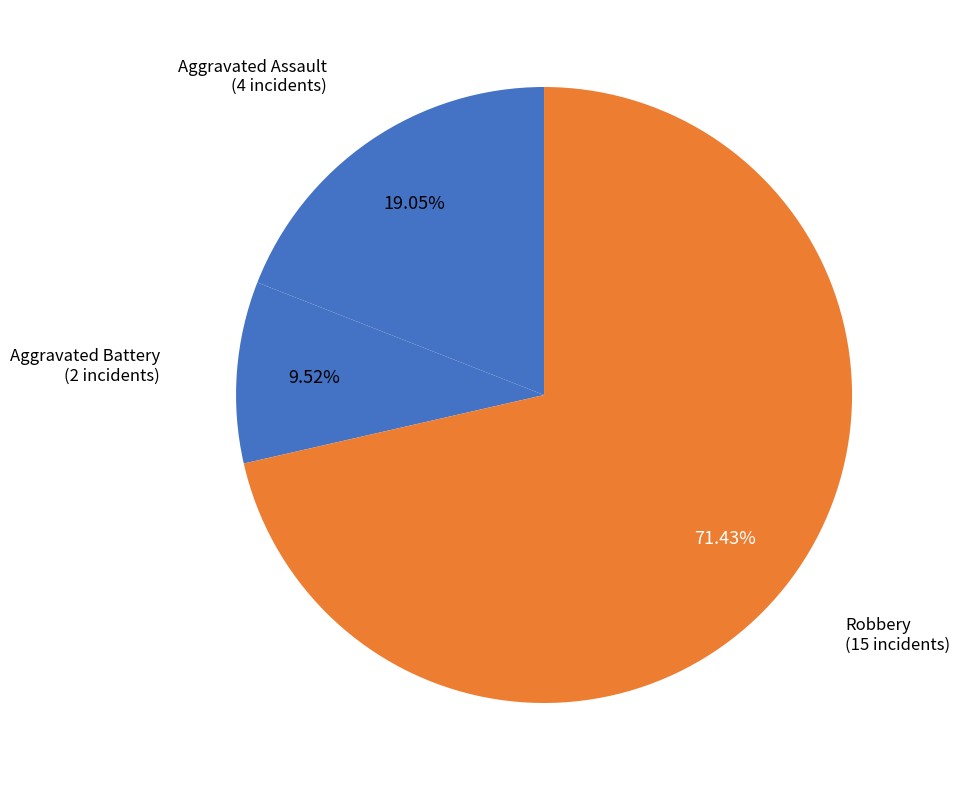

Count the number of slices in the pie.

3